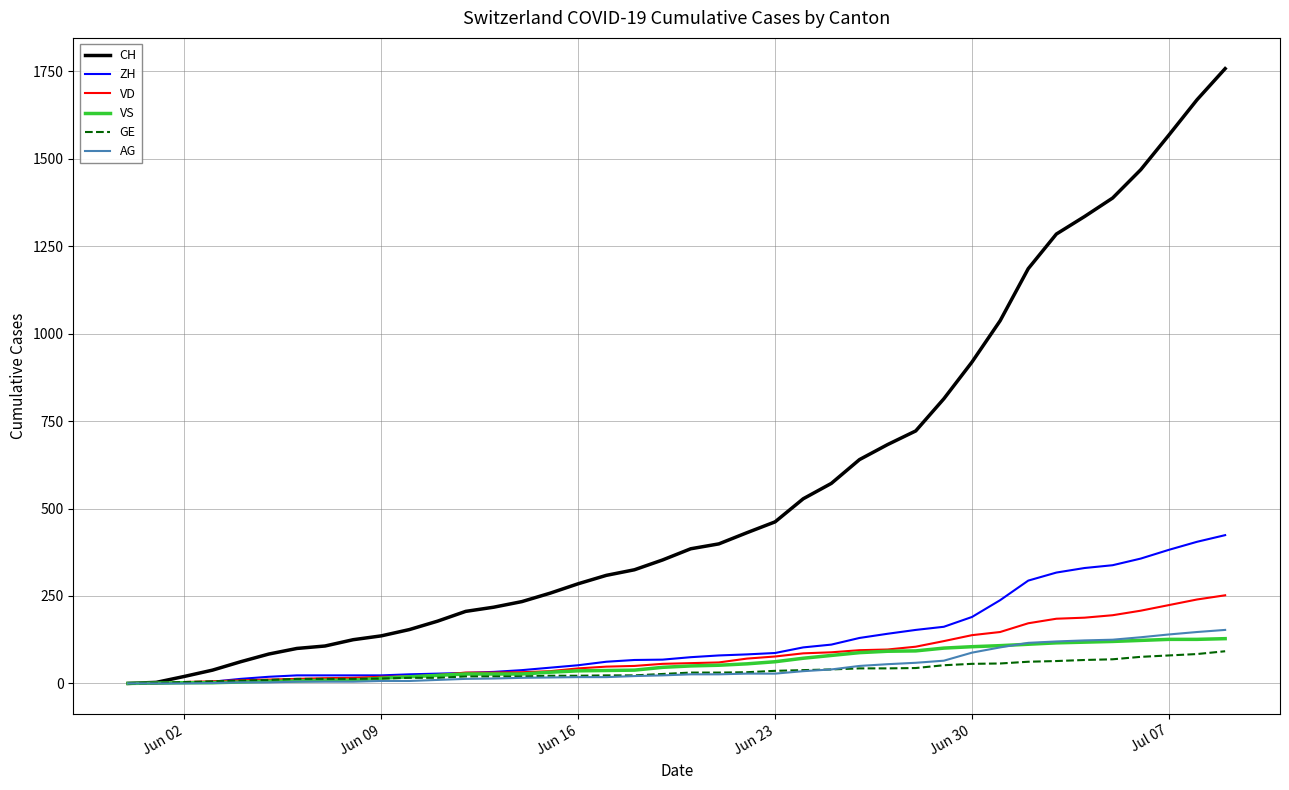

What is the highest value of the ZH series?

424